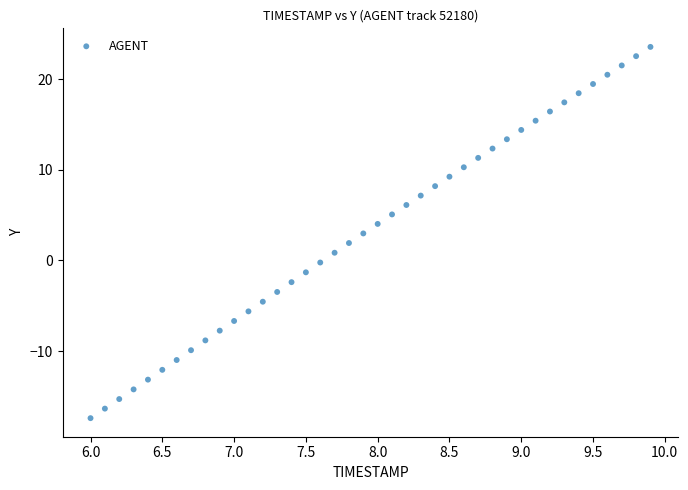

What is the range of Y values (max minus min)?

41.0